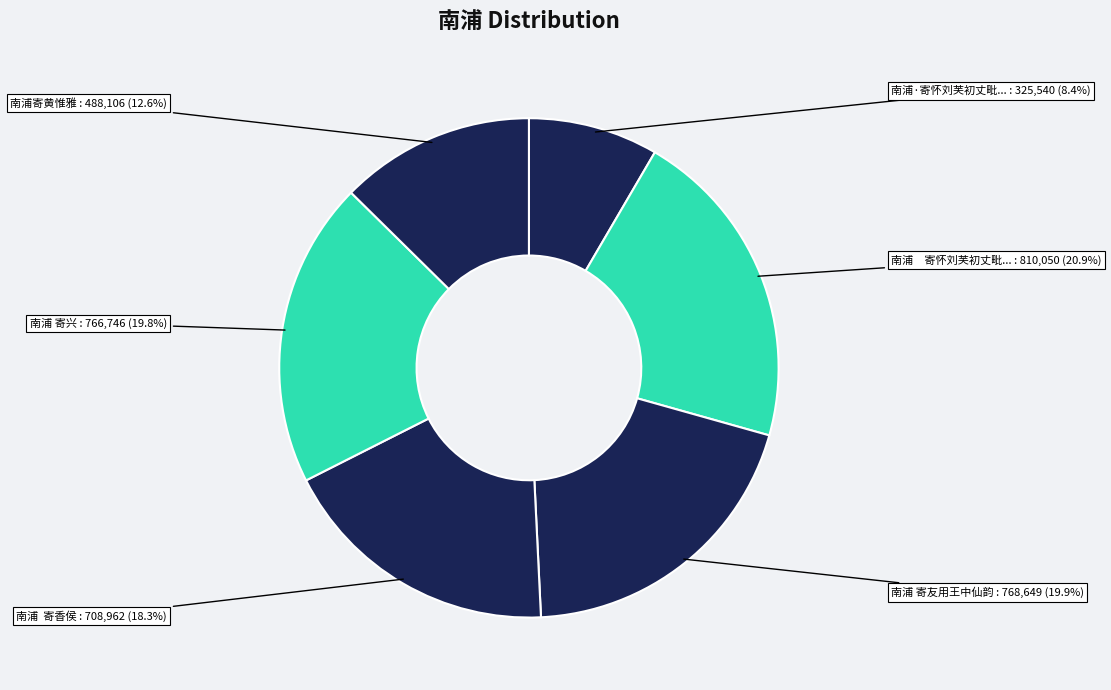

To the nearest percent, what portion does 南浦 寄友用王中仙韵 represent?

20%